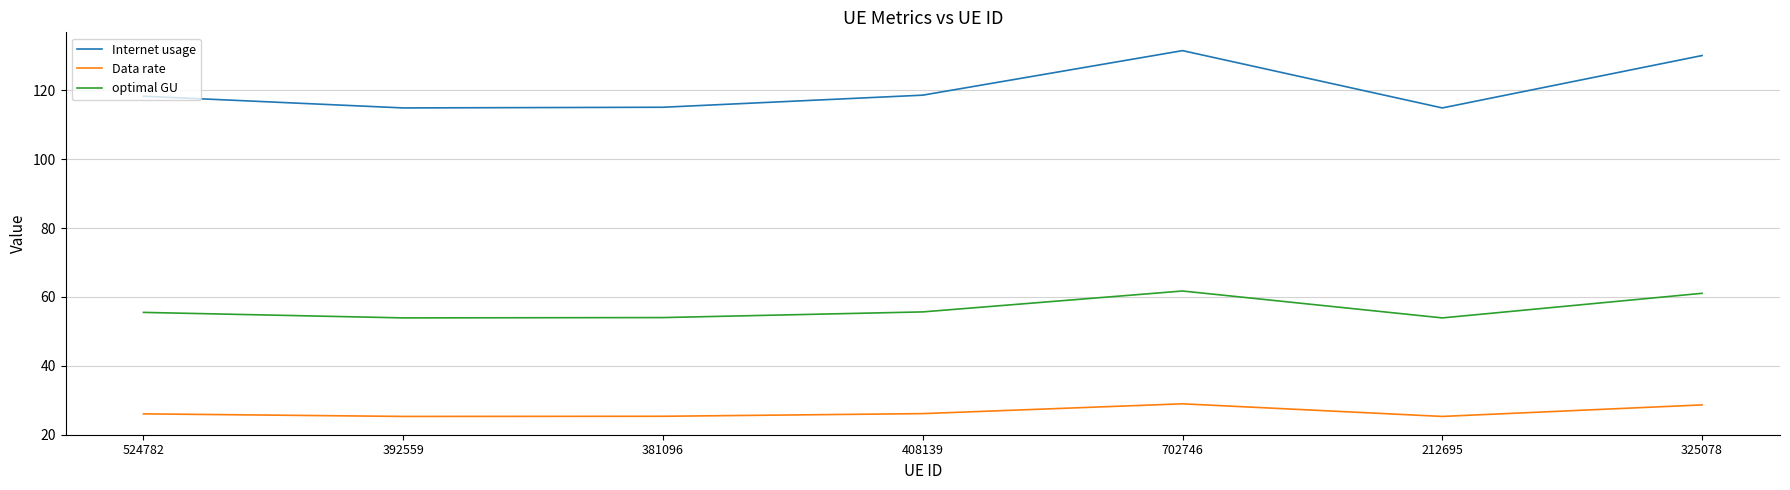

True or false: Internet usage and Data rate intersect in this chart.

False